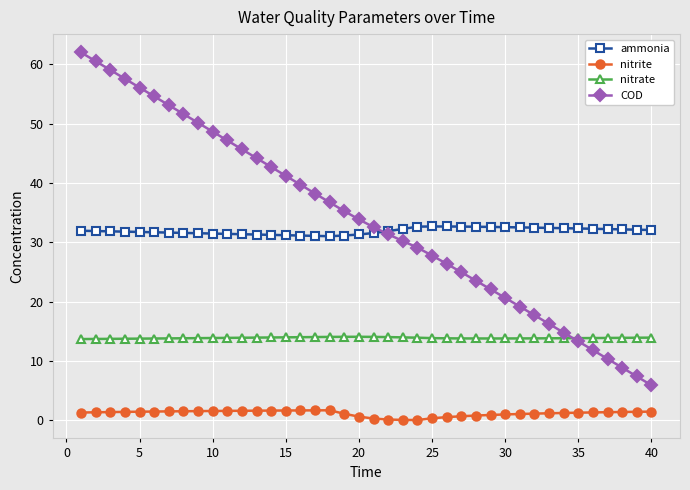

What is the value of the ammonia point at the 11th from the left?

31.4